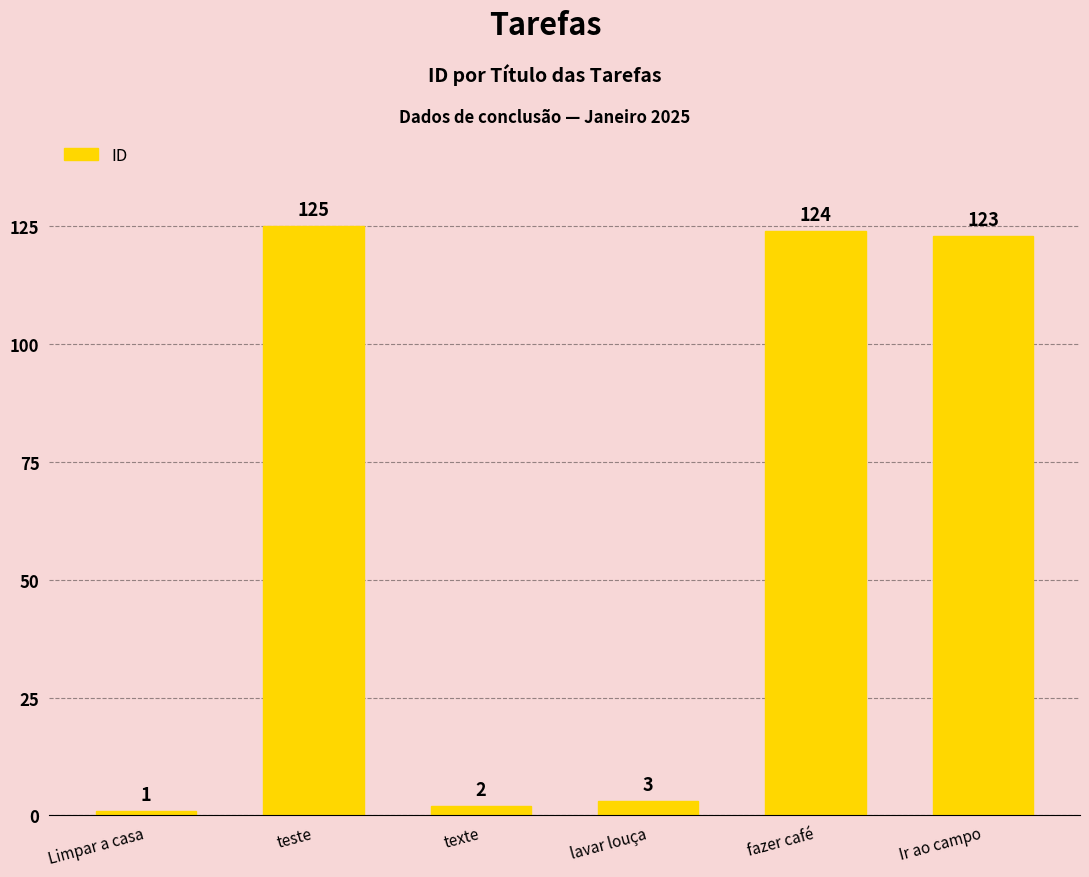

What is the label of the 4th bar from the right?

texte